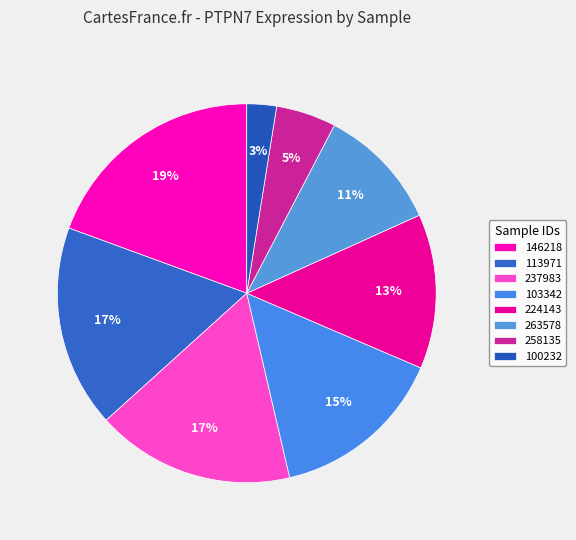

Is it true that 103342 is 28% of the pie?

False